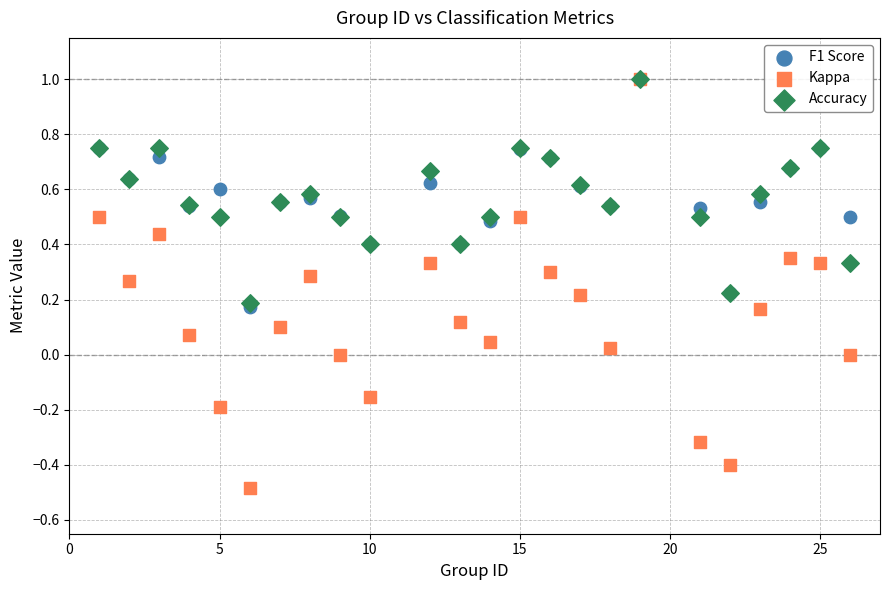

Which series has the largest Y range (max minus min)?

Kappa